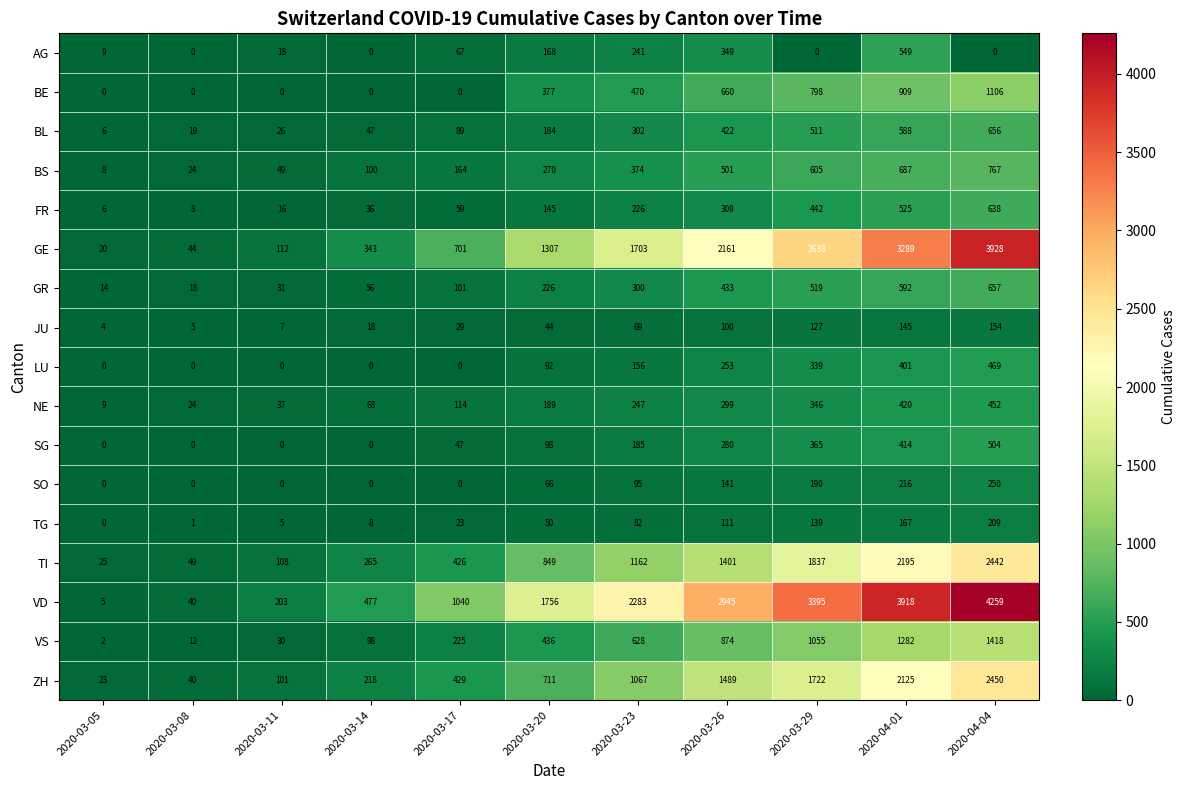

What is the difference between the maximum and minimum values in the TI series?

2417